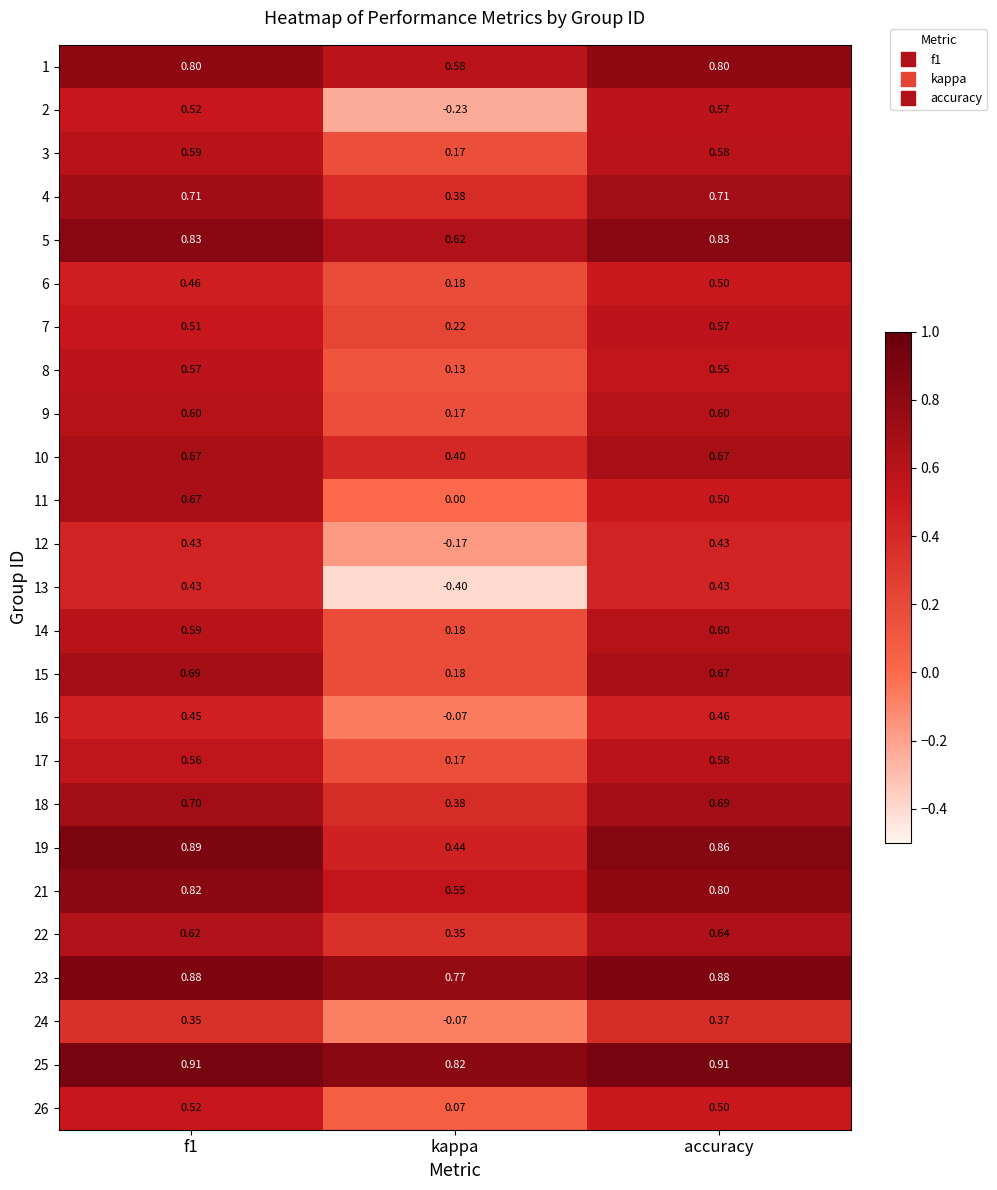

At which category does the chart reach its minimum across all series?

kappa